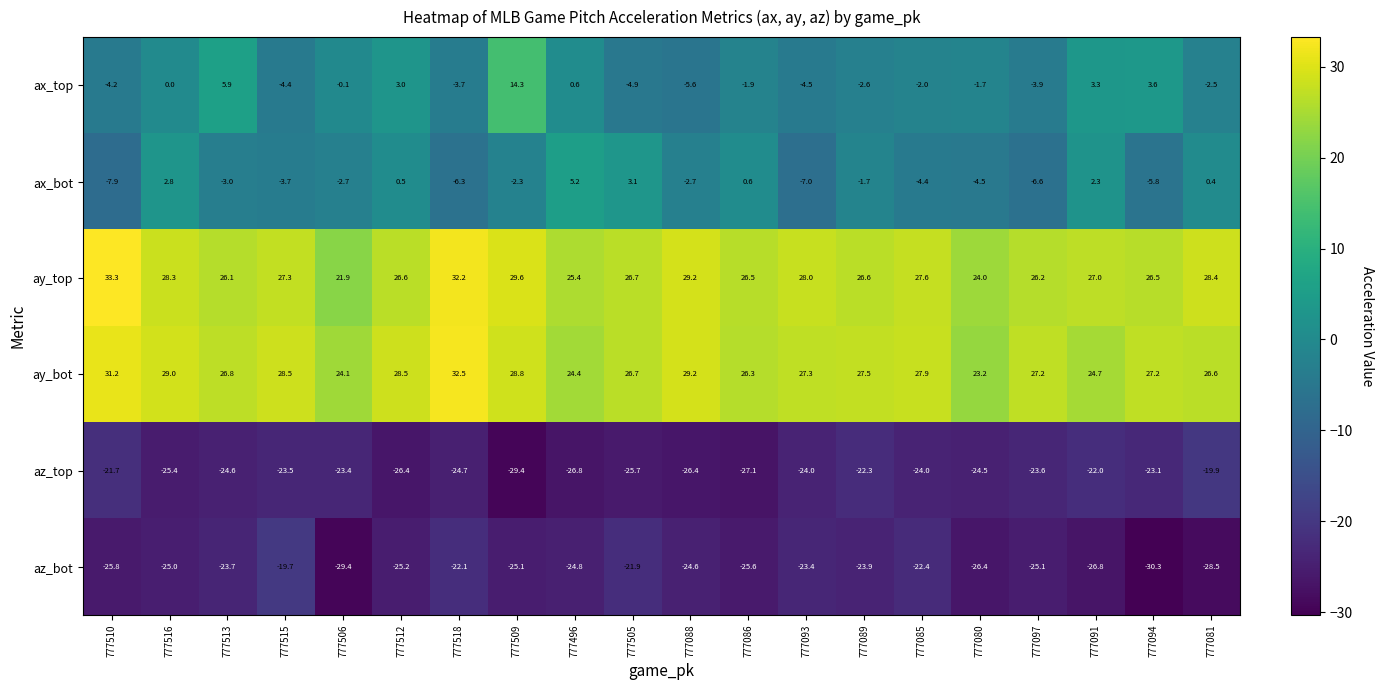

At how many categories does at least one series exceed 13?

20